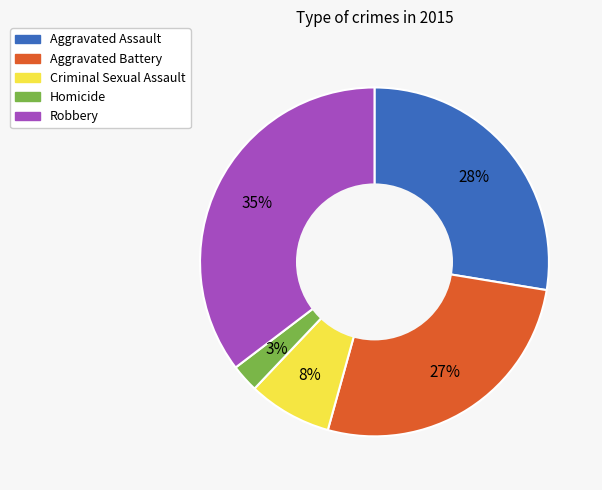

To the nearest percent, what percentage of the pie is Aggravated Assault?

28%